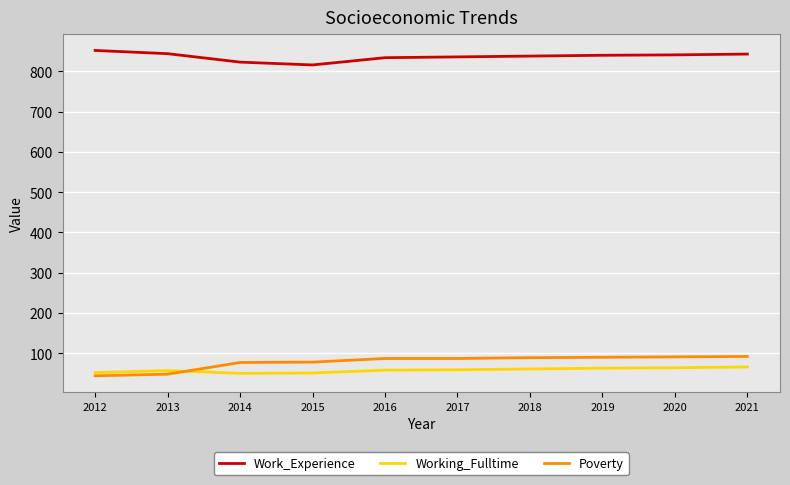

What is the sum of the Poverty values at 2019 and 2017?

177